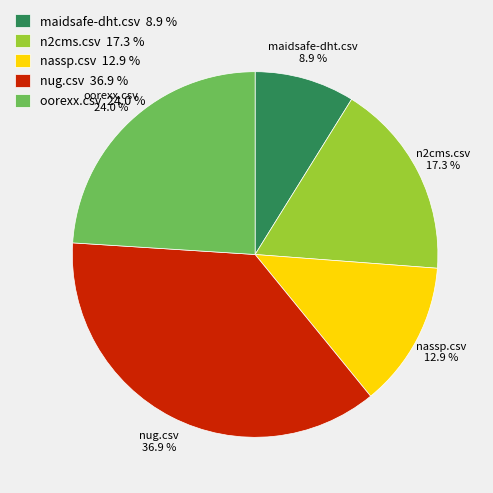

Is the sum of maidsafe-dht.csv and nassp.csv greater than half?

No